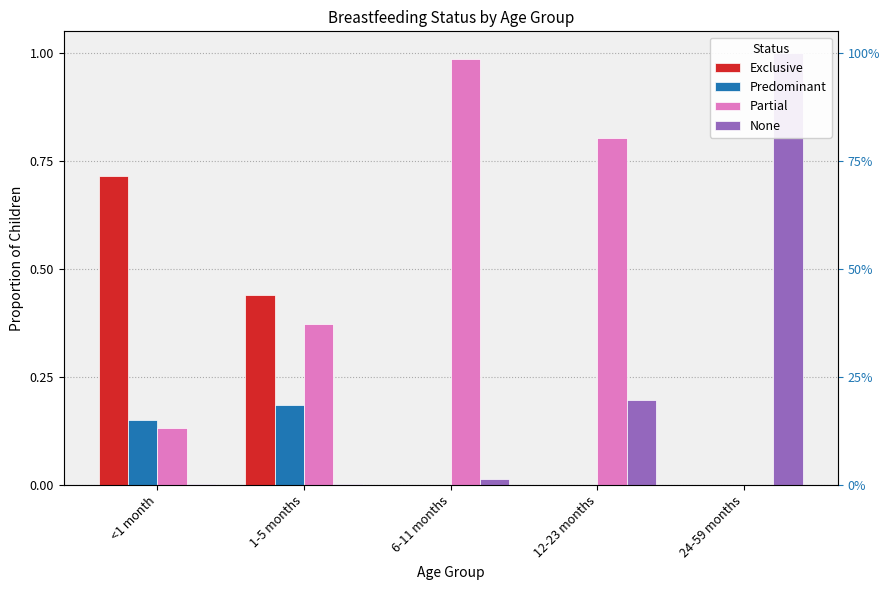

What is the average value of the Partial series?

0.5